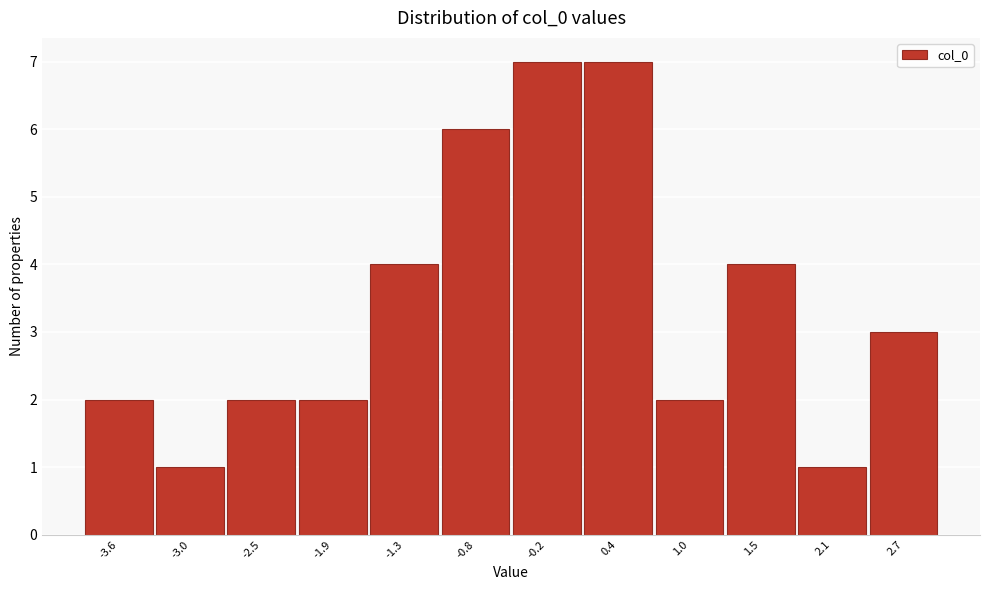

Reading left to right, transcribe all the data shown in this chart.

2	1	2	2	4	6	7	7	2	4	1	3